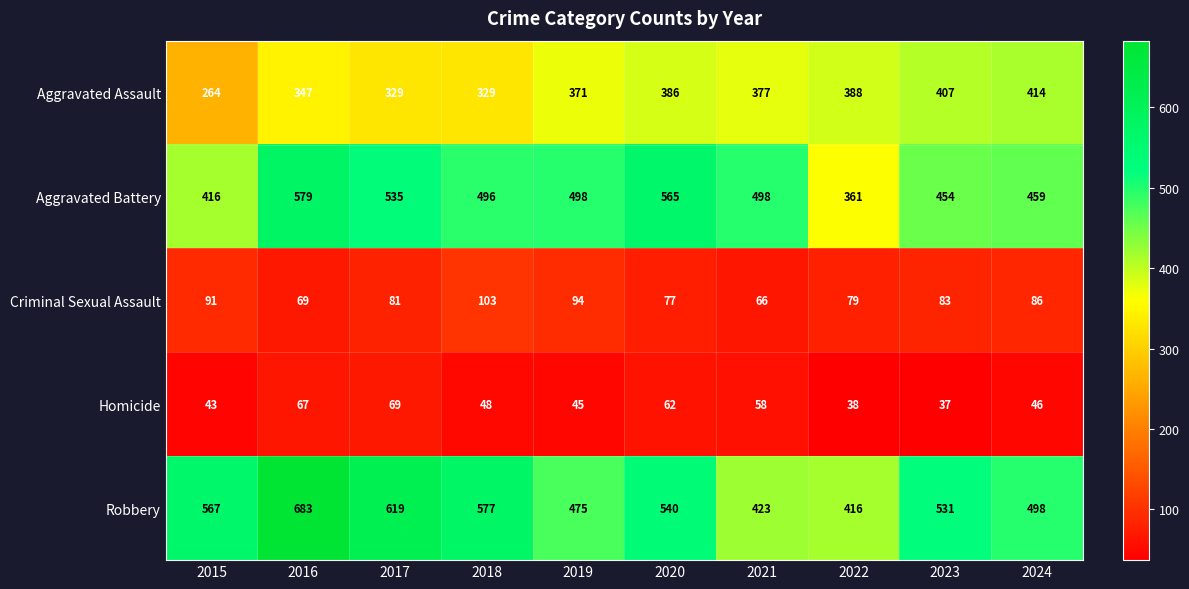

At how many categories does at least one series exceed 624?

1